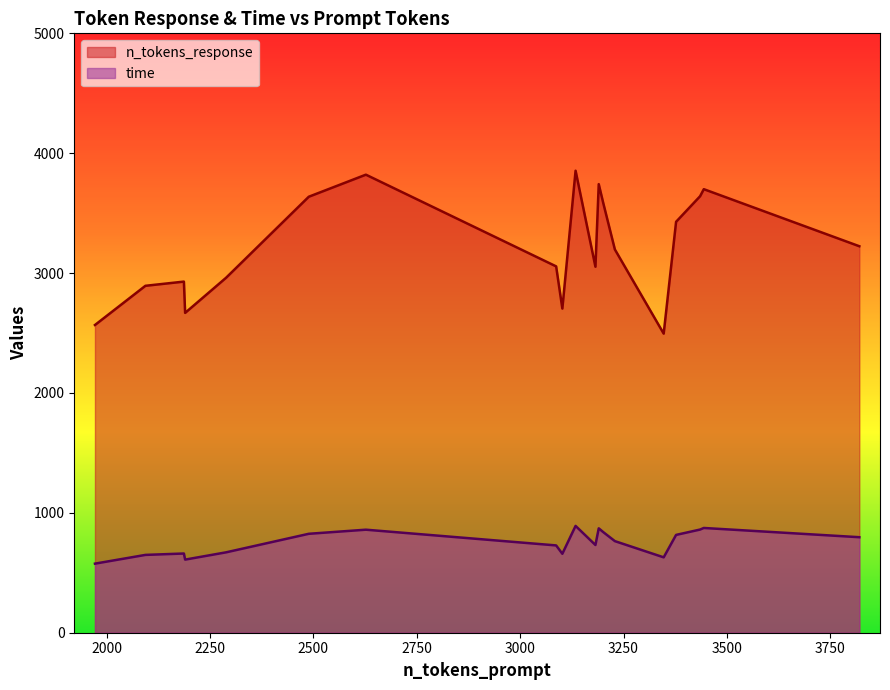

What is the greatest value displayed?

3854.0